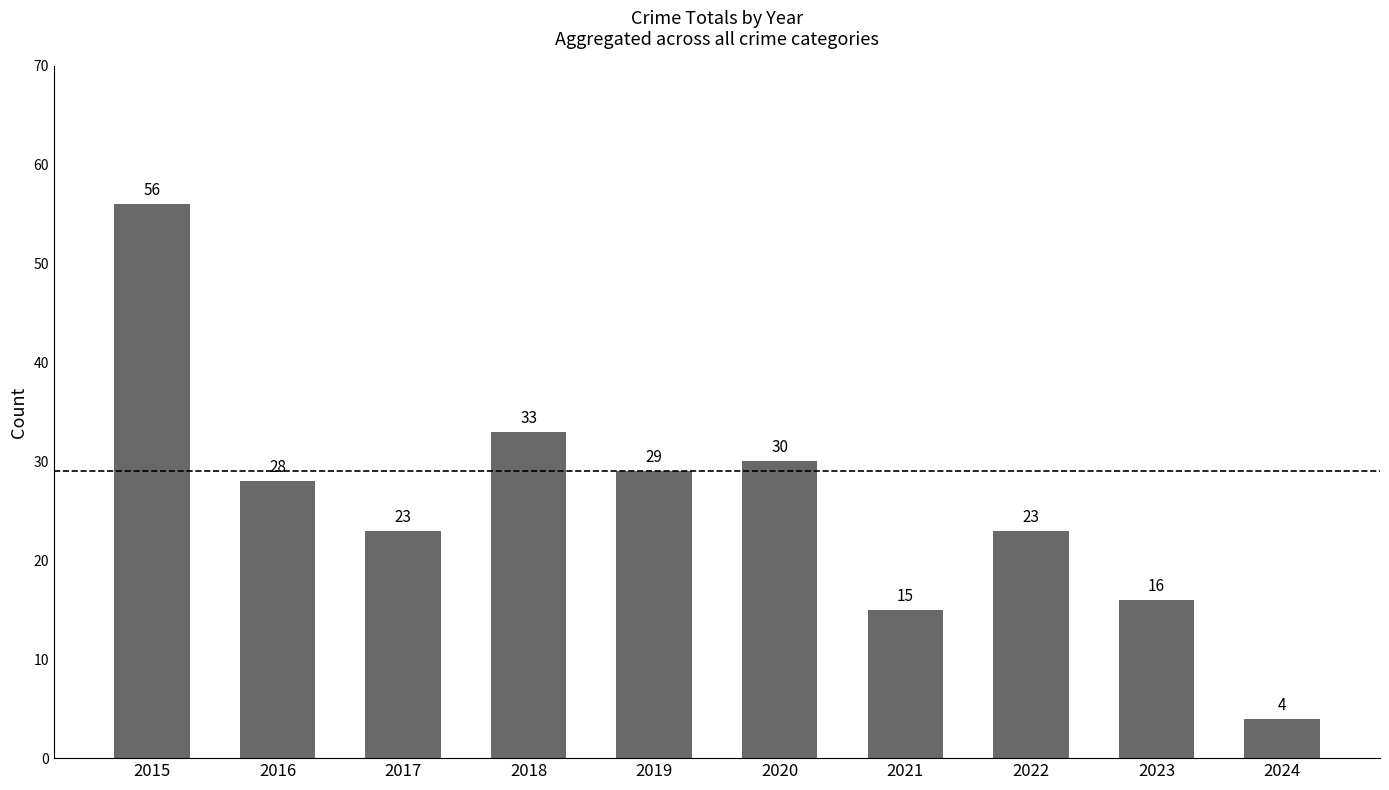

Does the chart contain stacked bars?

No